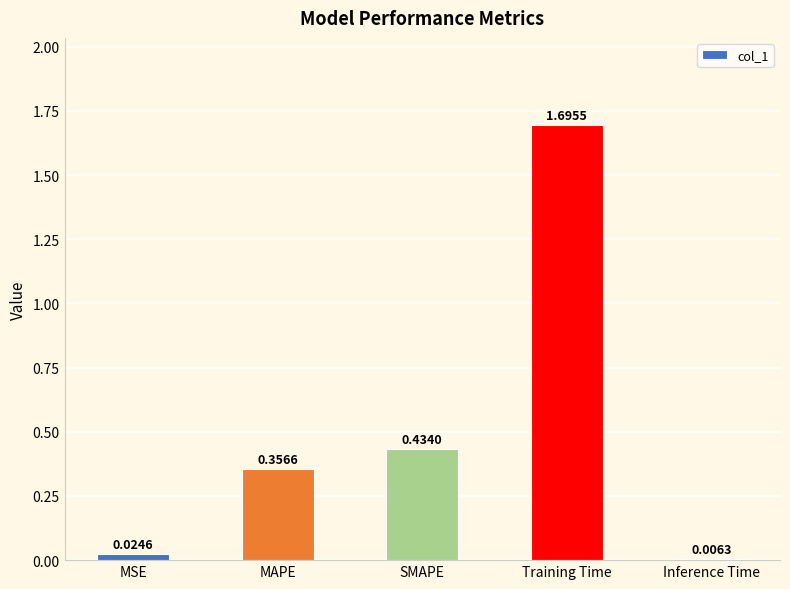

What is the ratio of the value at MAPE to the value at Training Time?

0.2